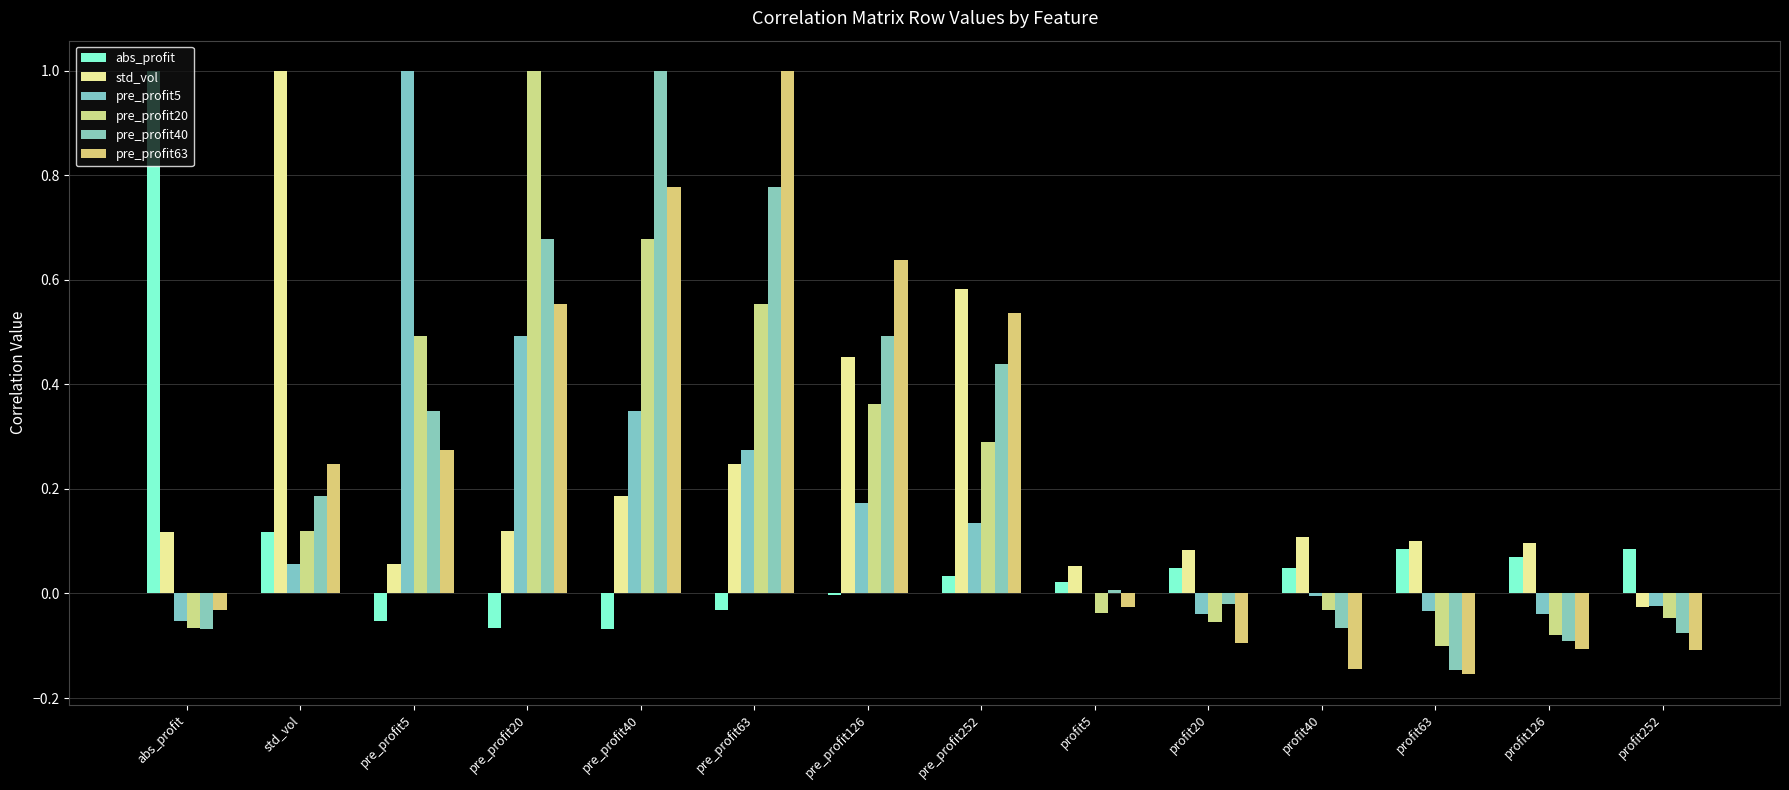

How many data points in pre_profit63 are above 0?

7